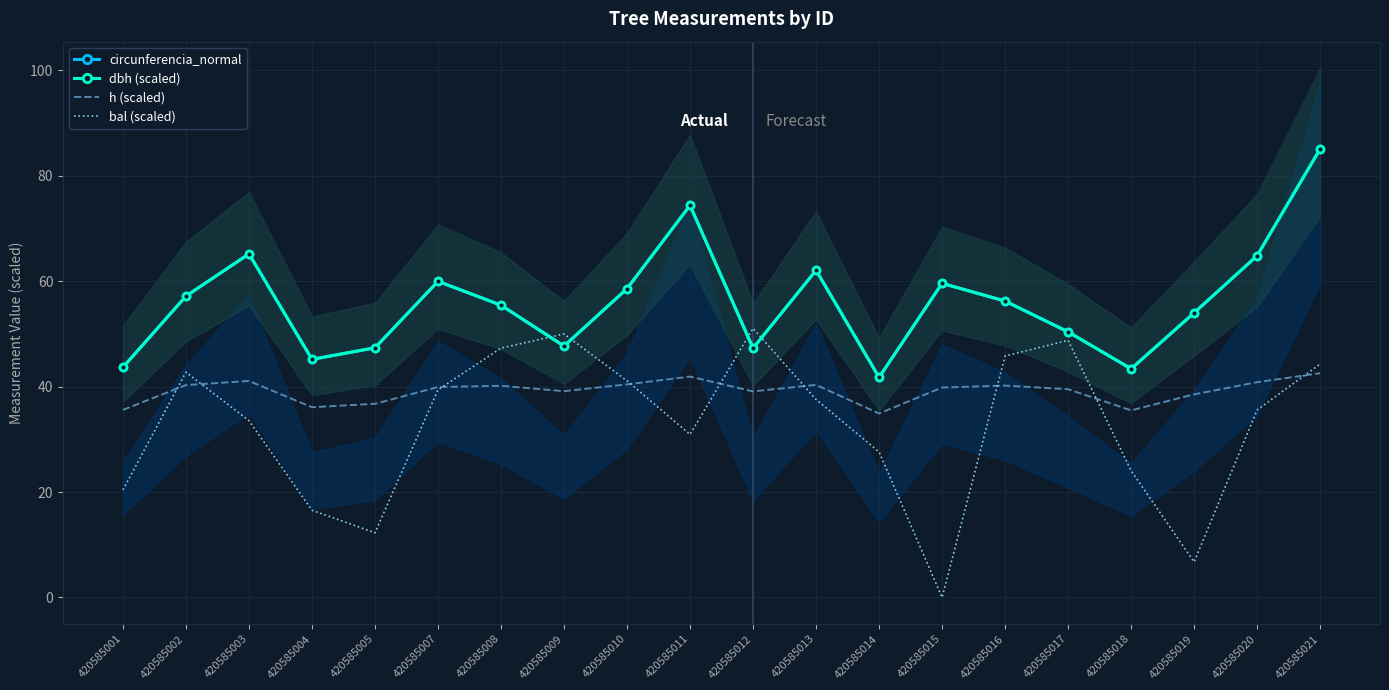

What is the approximate value of circunferencia_normal at 420585016?

56.2